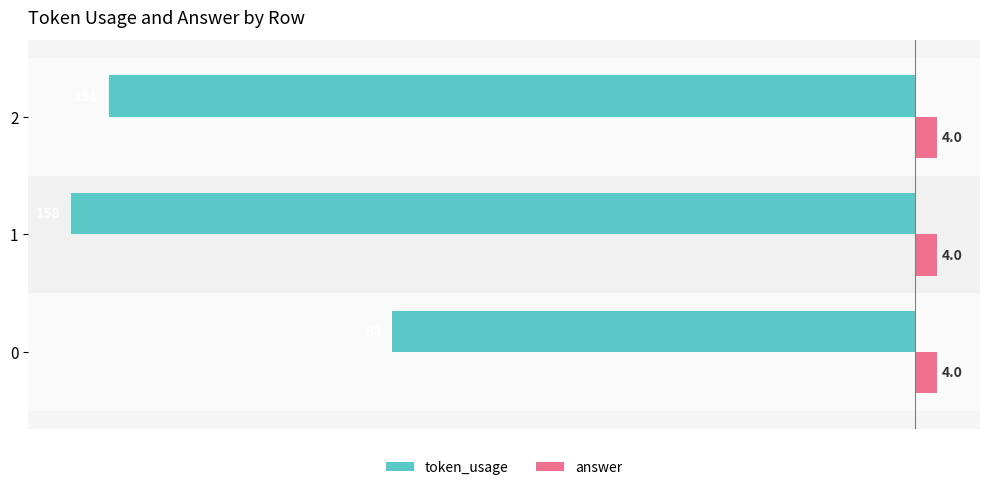

What are all the series names shown in the legend?

token_usage, answer